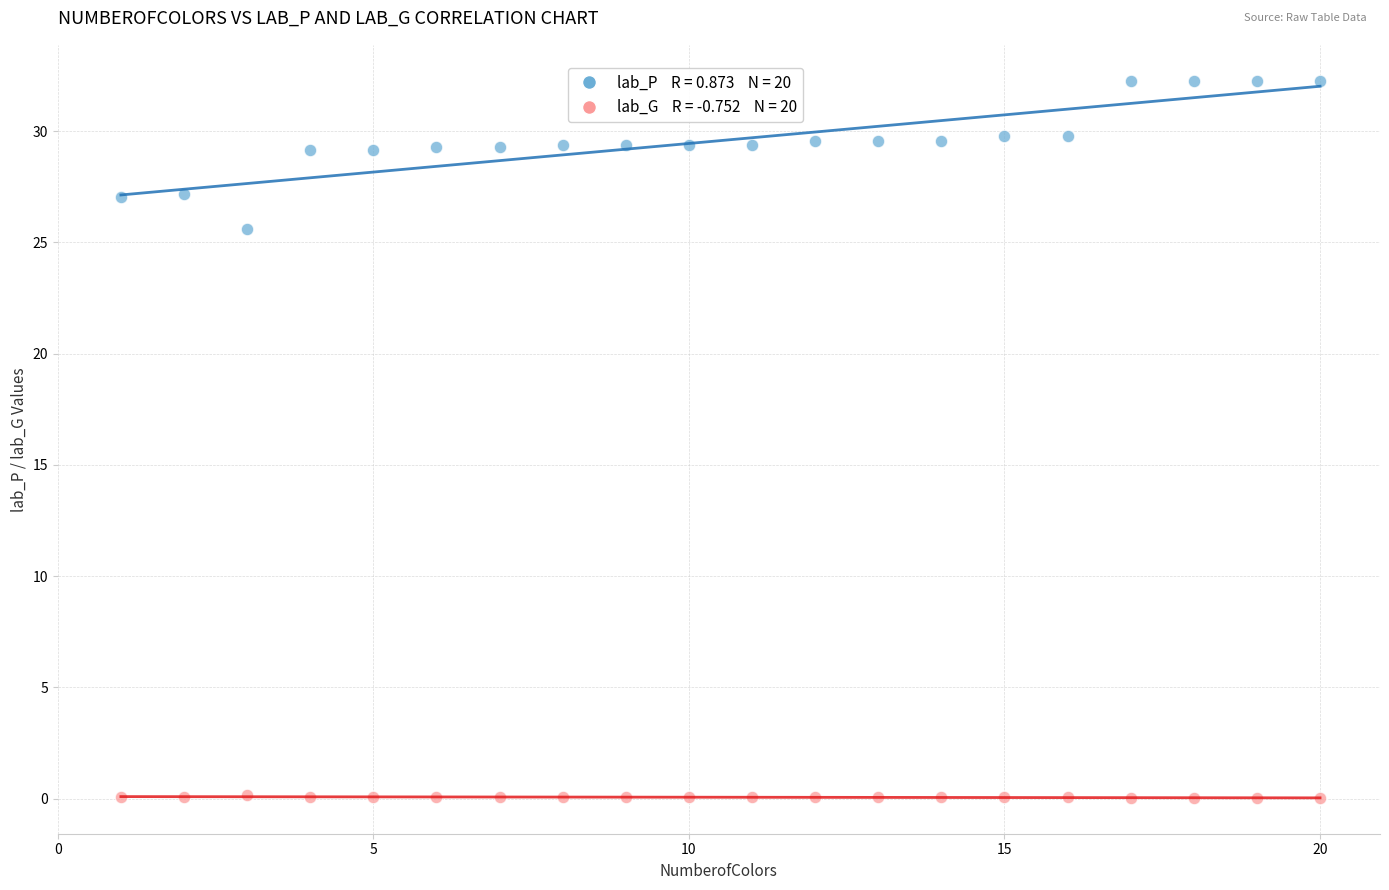

Across all series, what Y value is closest to 16?

25.6